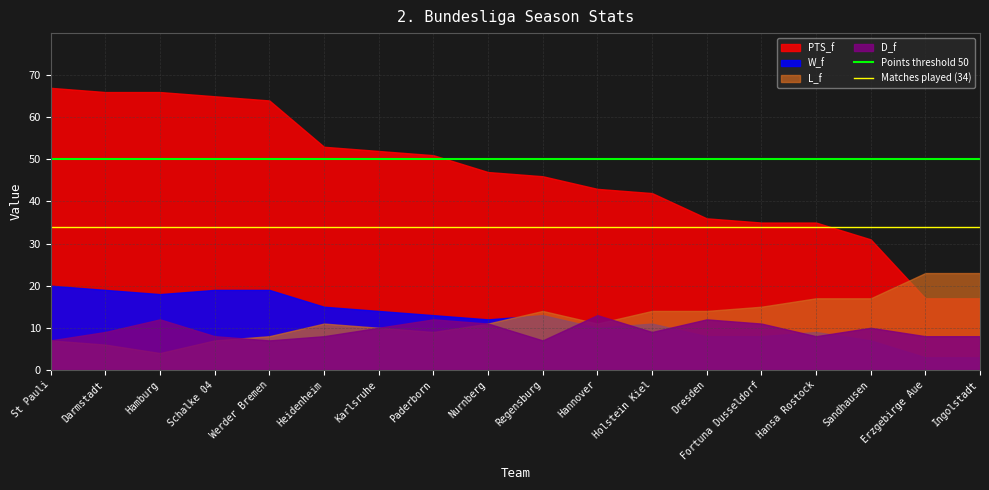

Which series has the widest spread of values?

PTS_f